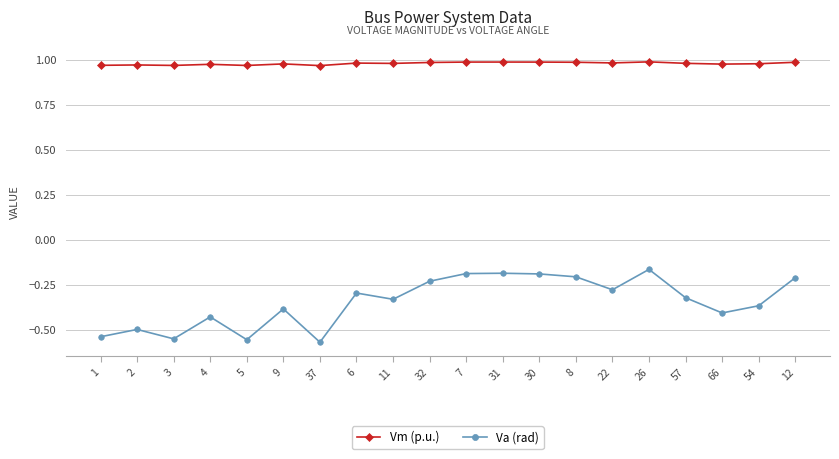

What position from the right is 7?

10